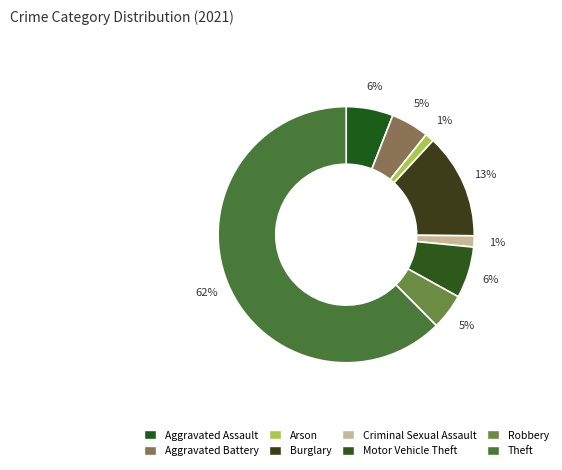

What percentage is the Theft slice, to the nearest percent?

62%